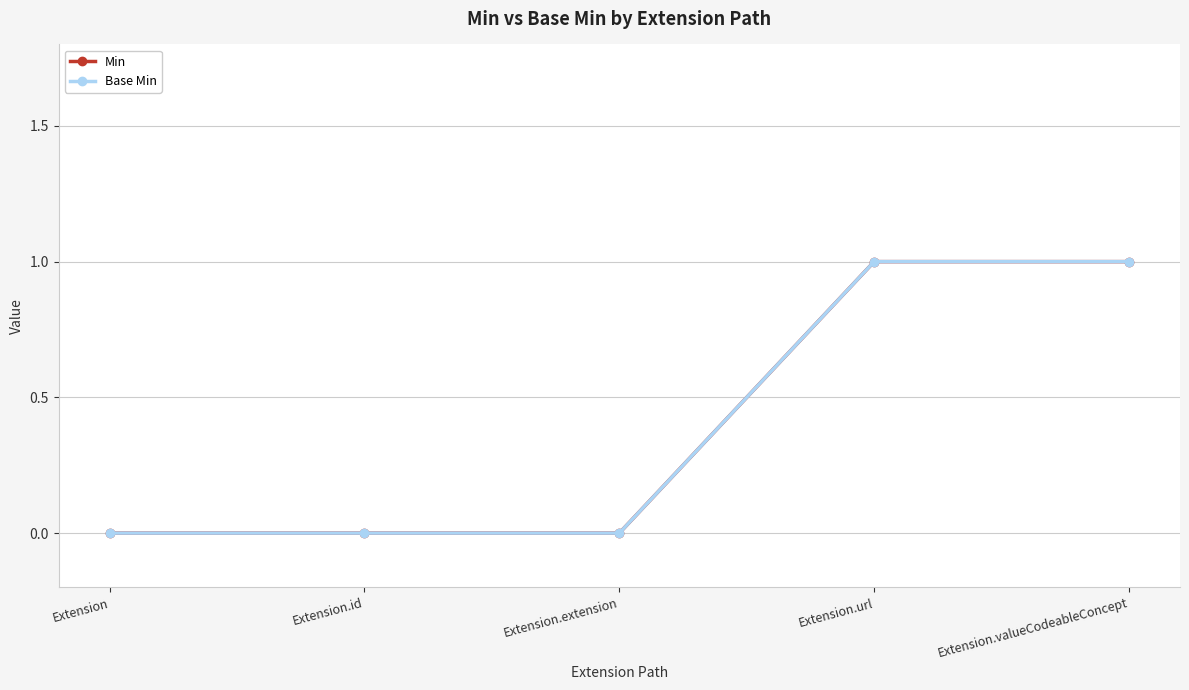

Is it true that Min equals 0 at Extension.extension?

True